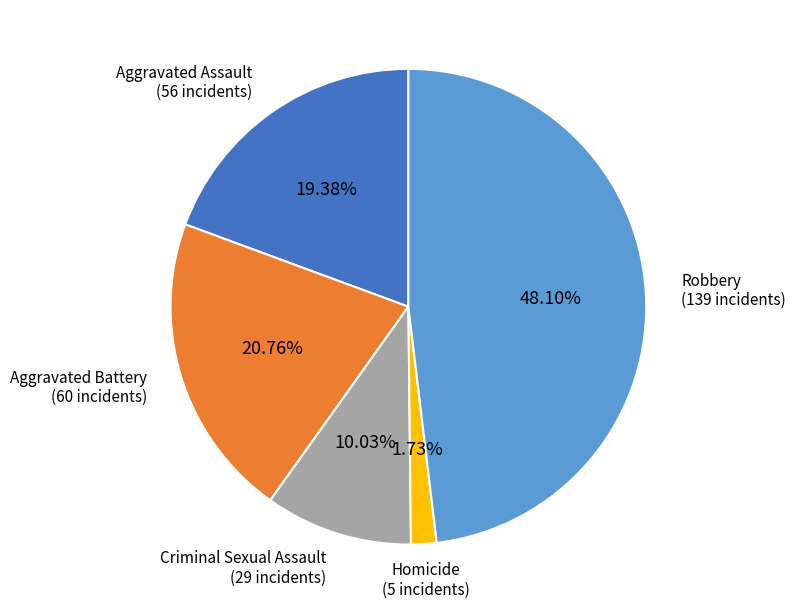

Does Criminal Sexual Assault represent more than half of the total?

No